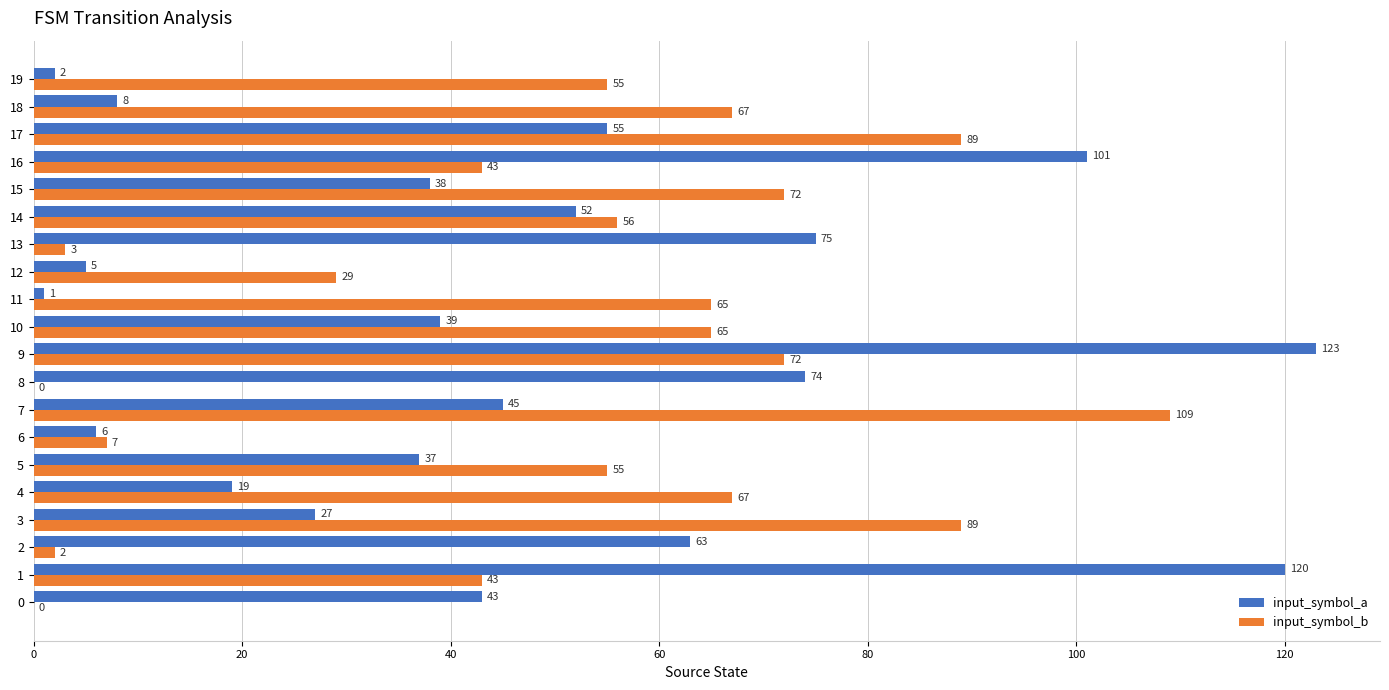

At which category is the sum across all series the highest?

9